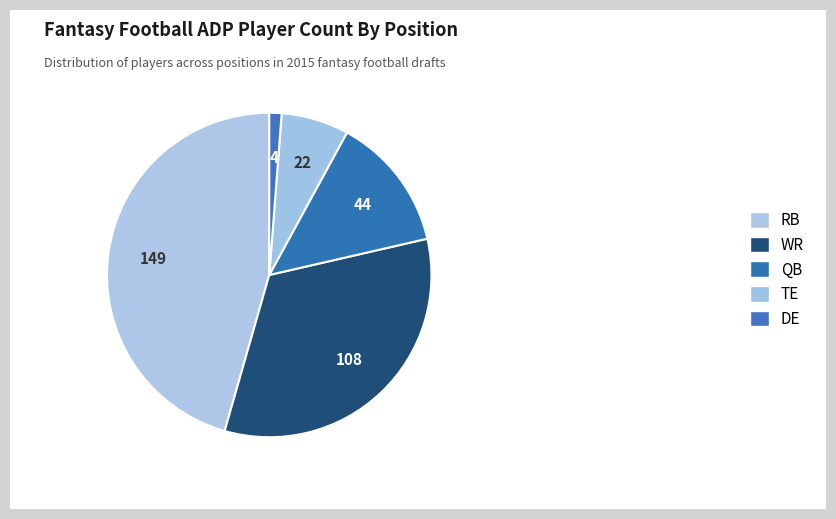

Count the number of slices in the pie.

5